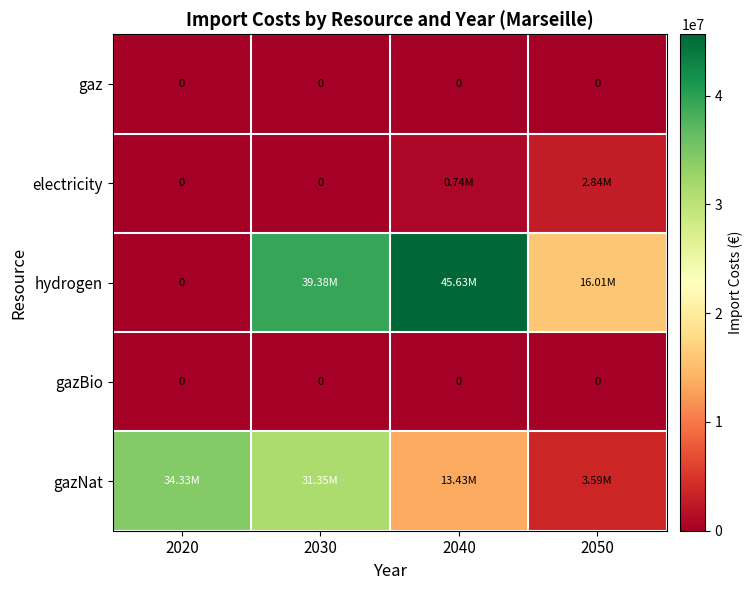

What is the greatest value displayed?

45626188.7